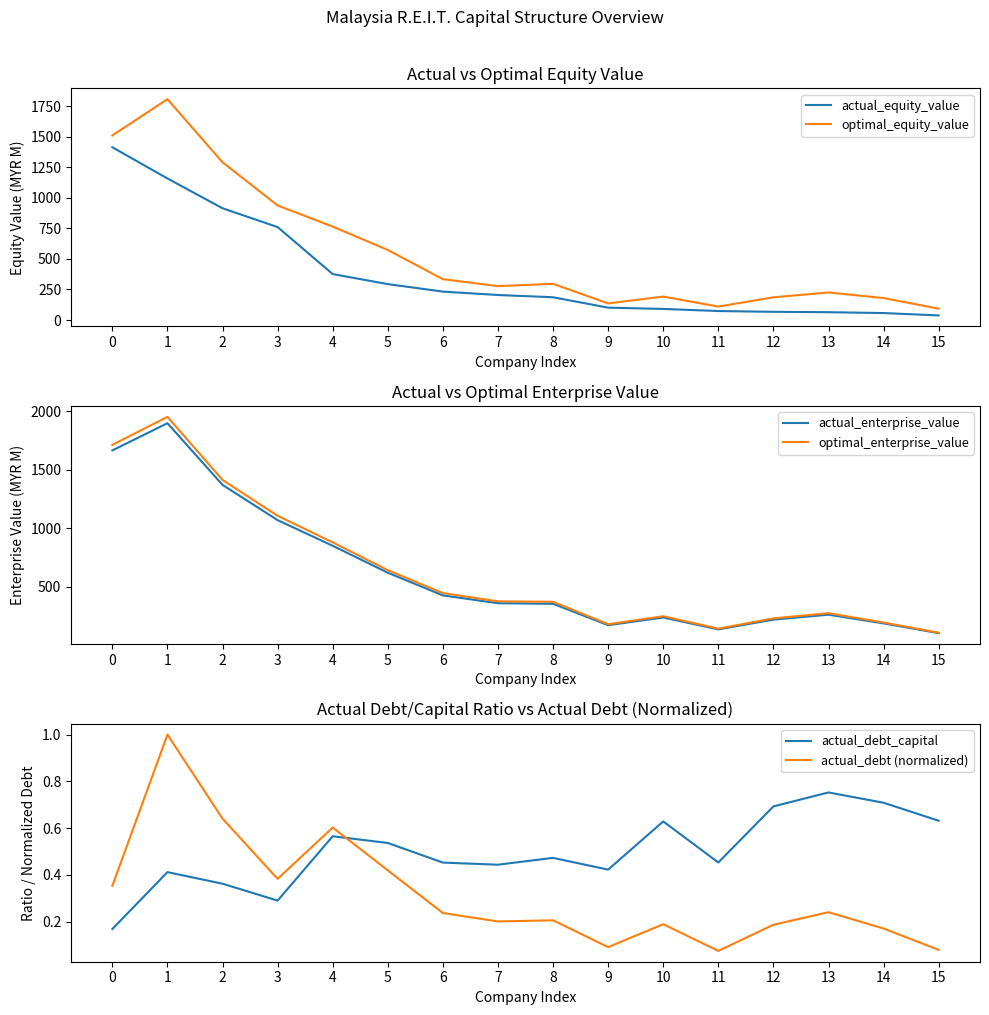

What is the difference between the highest and lowest values at 9?

177.8